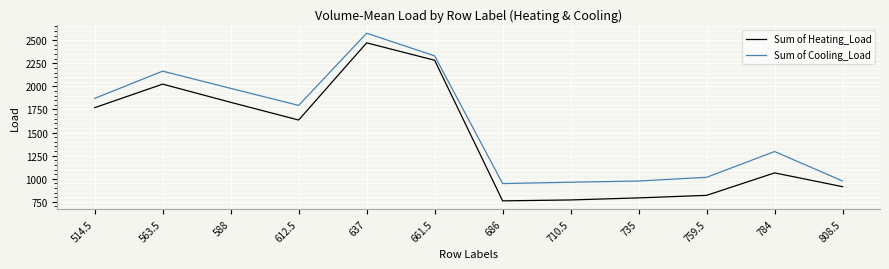

At which label is Sum of Heating_Load closest to 1615?

612.5